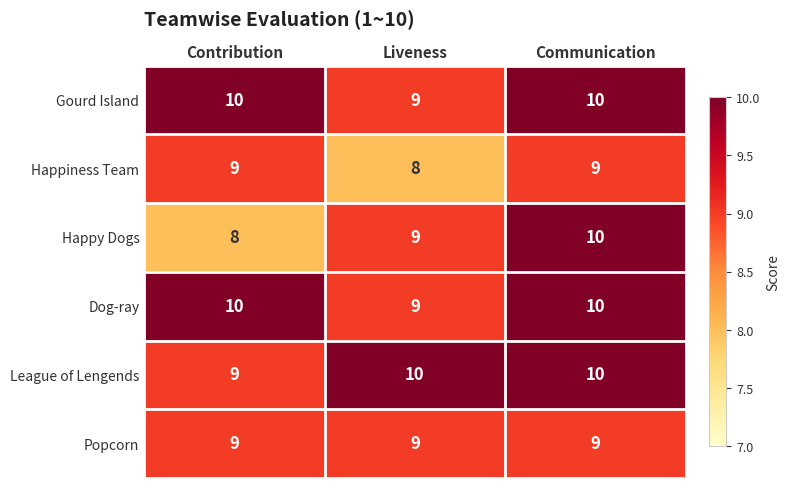

What is the average value of the Dog-ray series?

10